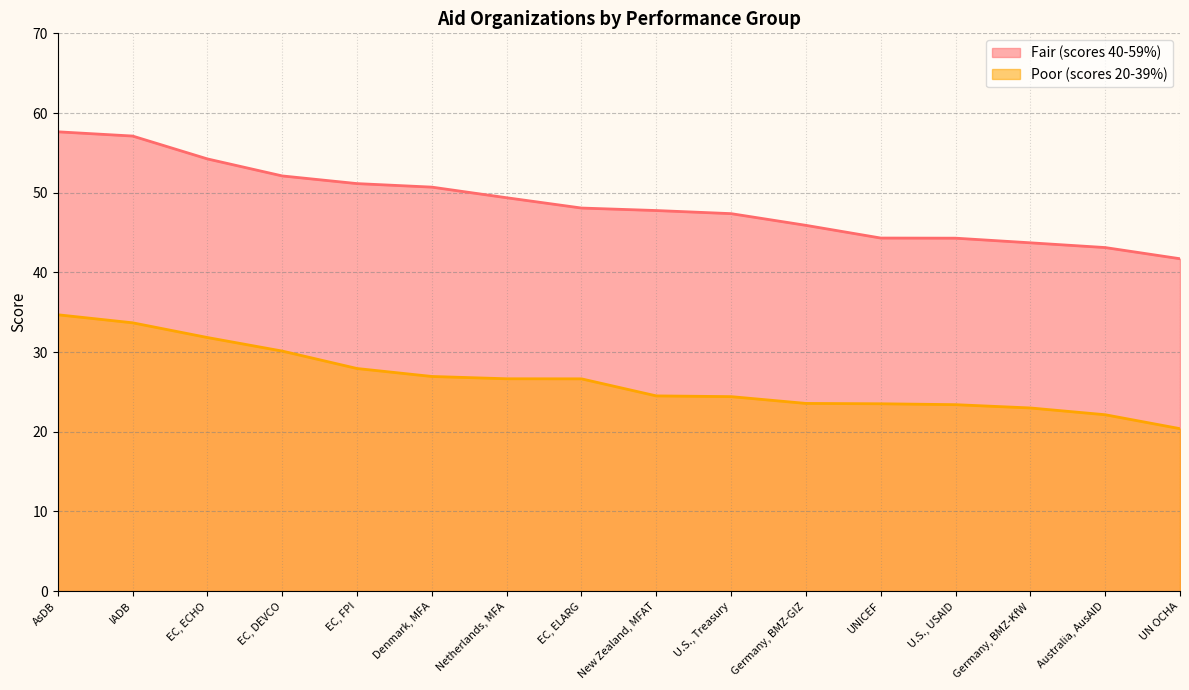

Is it true that Poor (scores 20-39%) equals 26.6 at EC, ELARG?

True